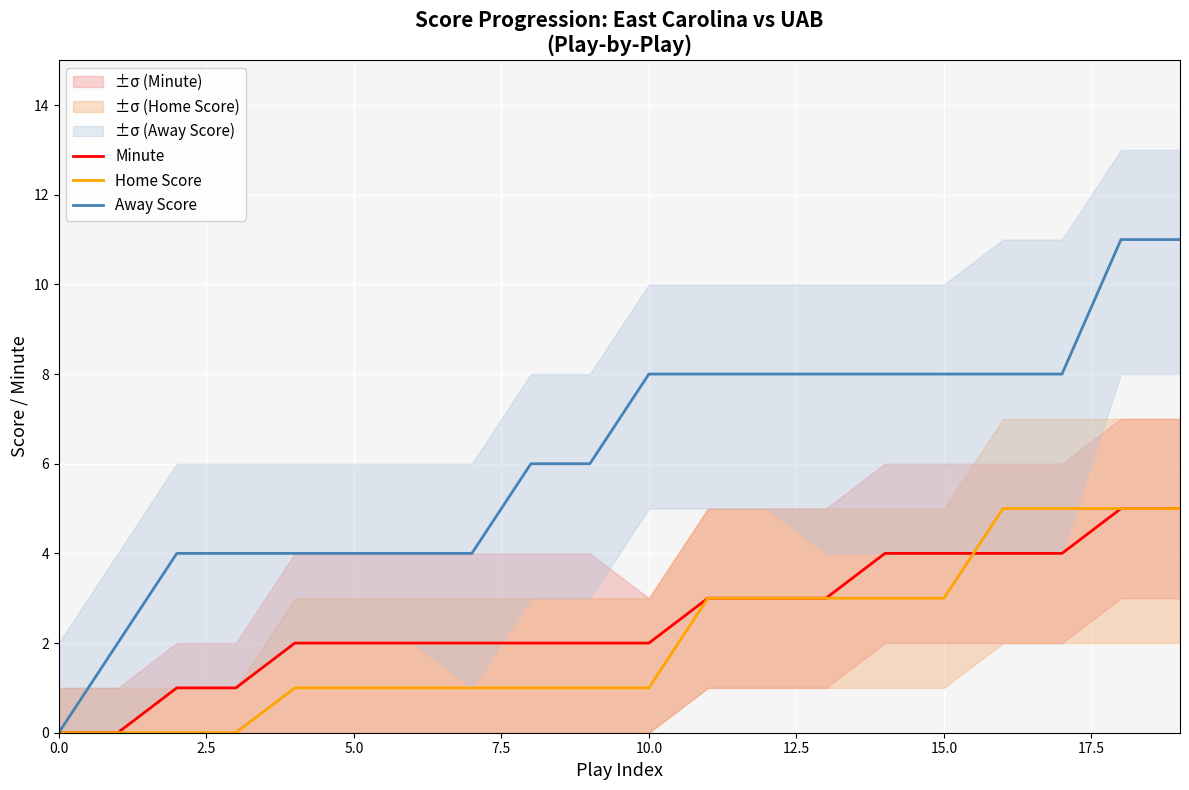

True or false: Minute and Away Score intersect in this chart.

False